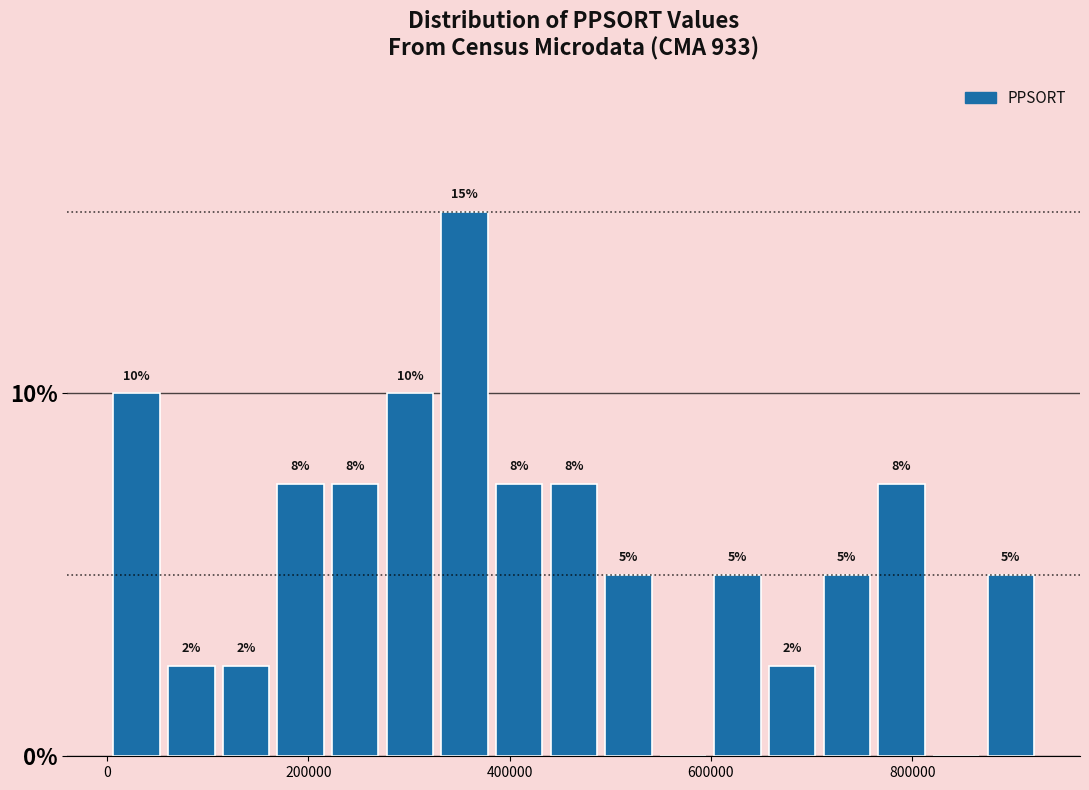

Around what value on the x-axis is the tallest bar? Give the approximate position of its centre, as read against the axis.

360000